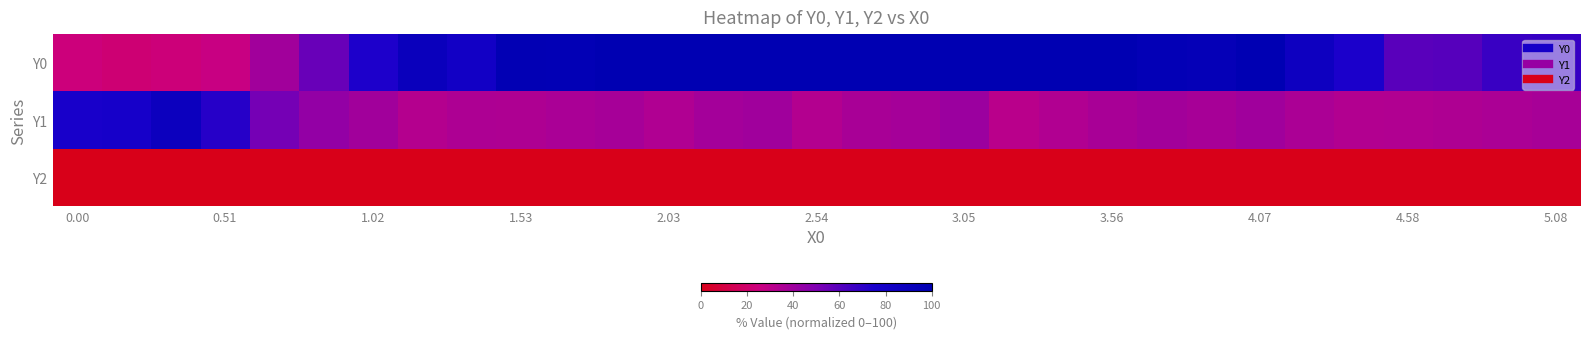

Which series has the largest total across all categories?

Y0